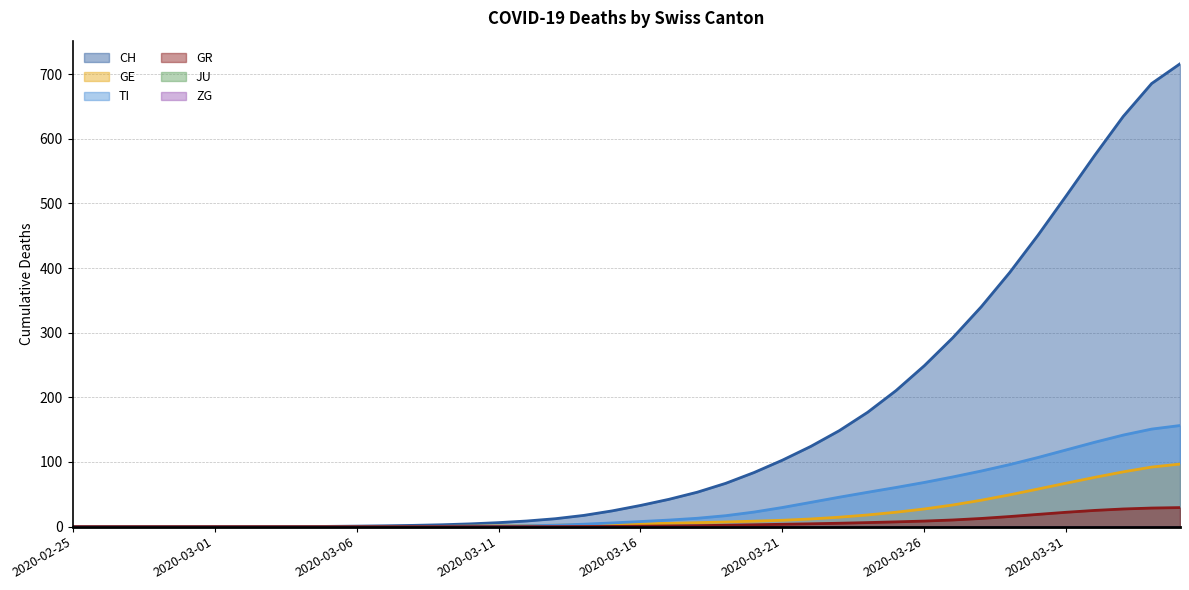

The CH series shows 3.8 at 2020-03-11. True or false?

False